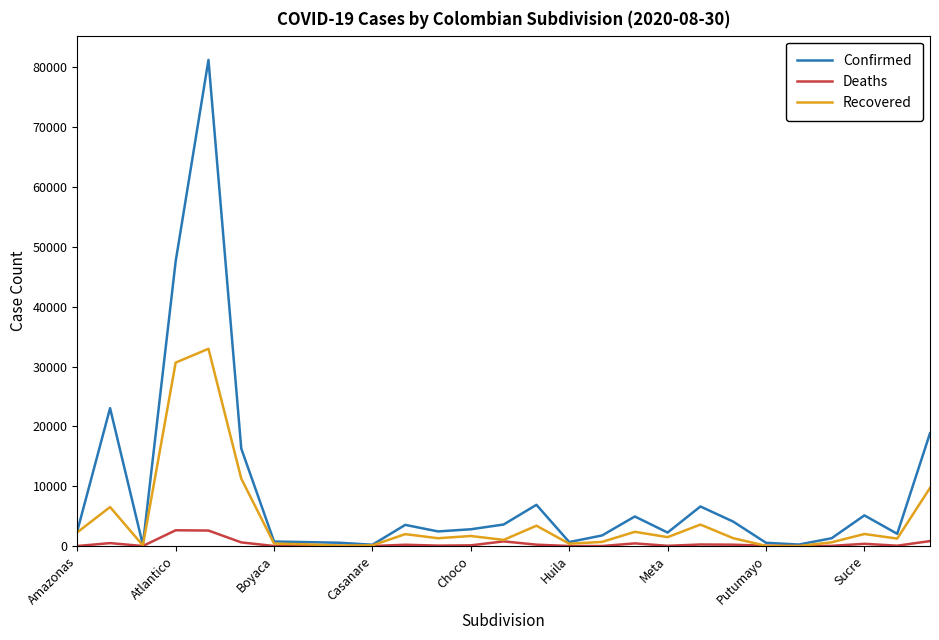

Which series has the largest total across all categories?

Confirmed